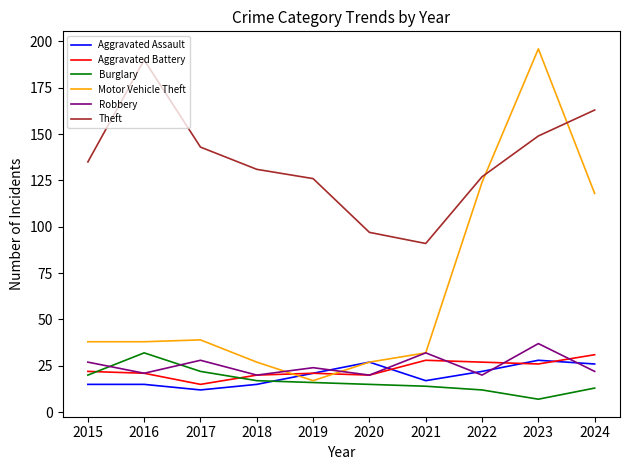

The value of Motor Vehicle Theft at 2016 is 16. True or false?

False